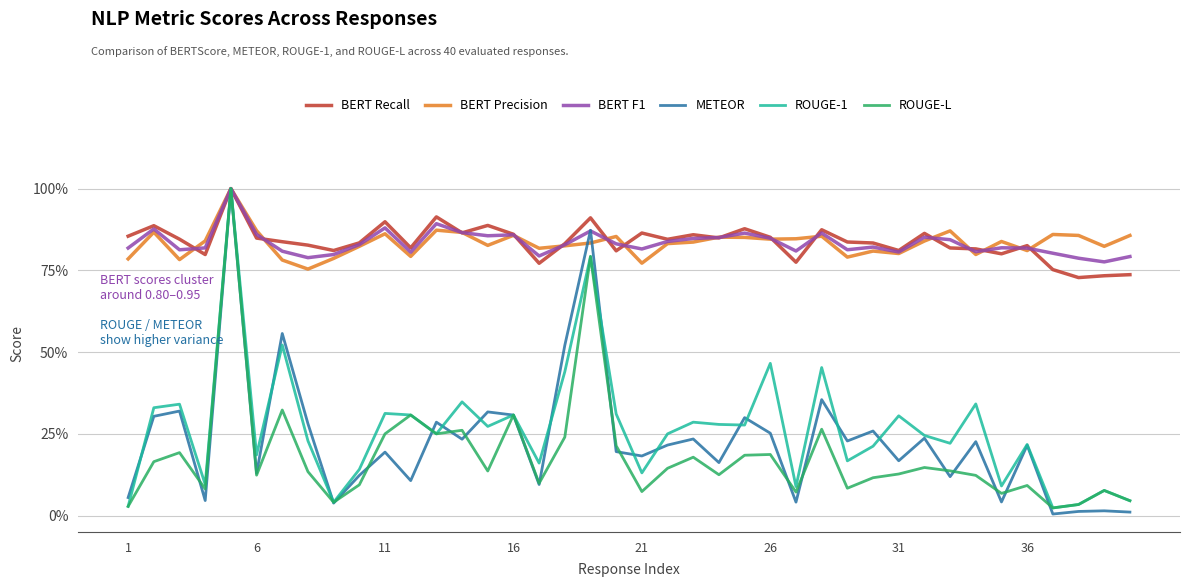

How many interior local peaks does the BERT F1 series have?

11